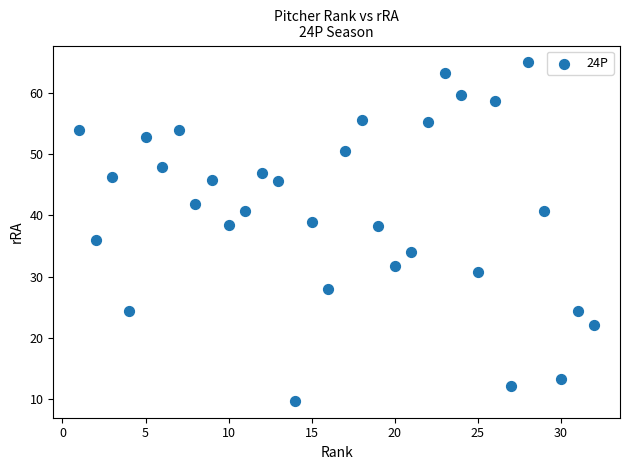

What is the range of X values (max minus min)?

31.0